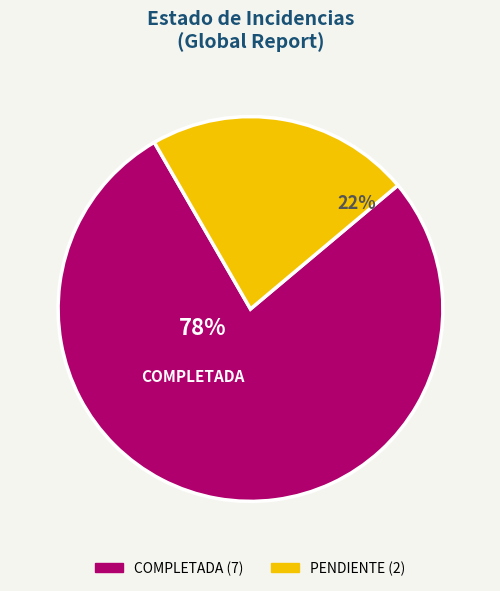

To the nearest percent, what is the average slice percentage?

50%